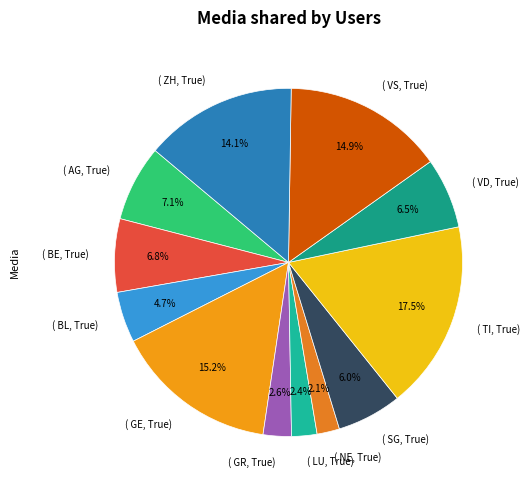

Is the sum of ( BL, True) and ( GR, True) greater than half?

No